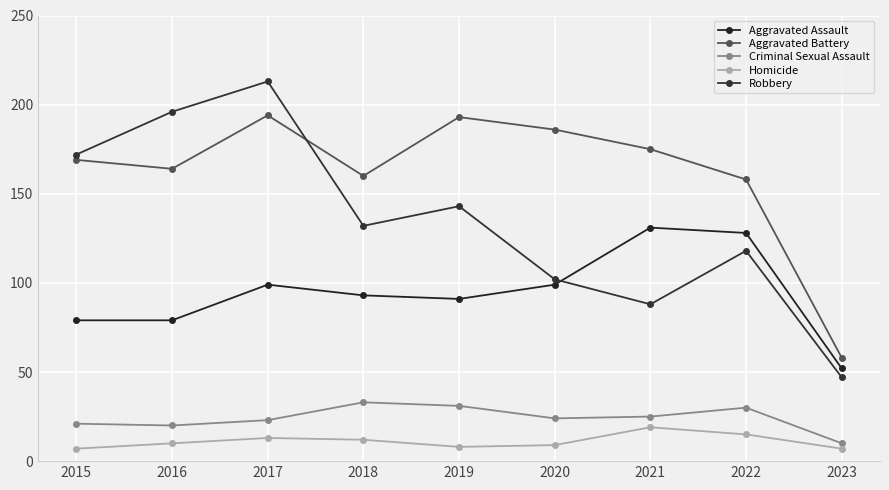

Which series has the largest total across all categories?

Aggravated Battery